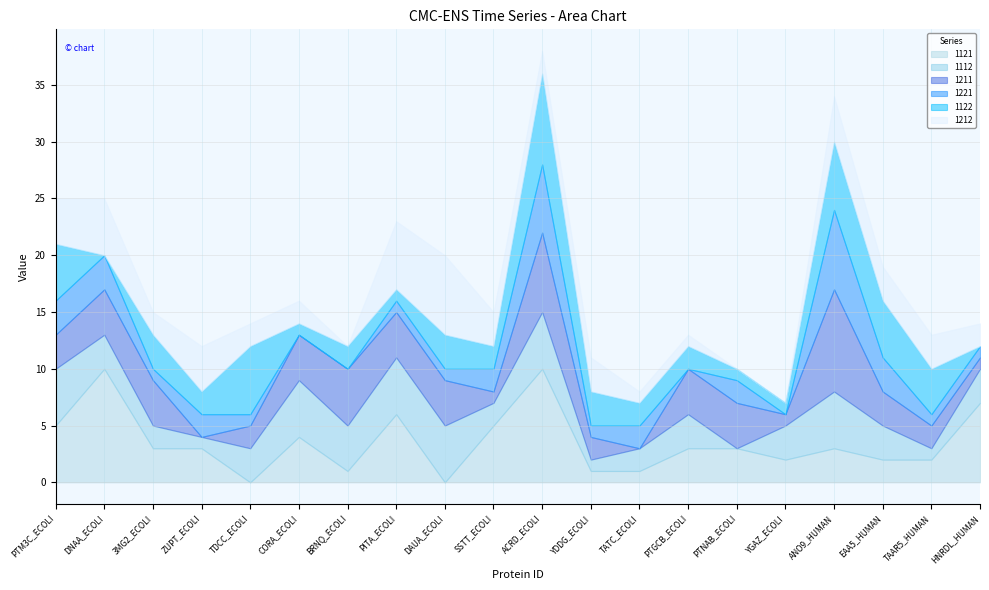

Which has a higher value, sp|P0AGE4|SSTT_ECOLI or sp|P0ABI4|CORA_ECOLI?

sp|P0AGE4|SSTT_ECOLI